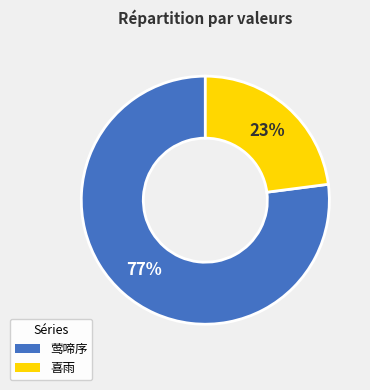

Which category accounts for the majority?

莺啼序